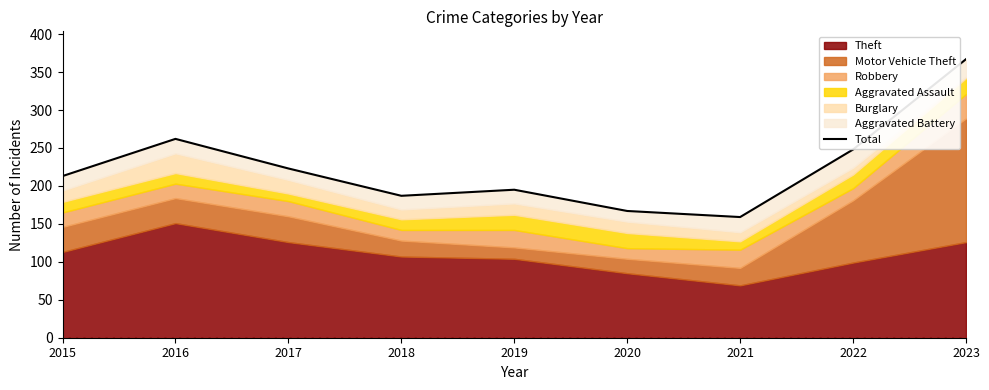

What is the value of the 4th point from the left?

187